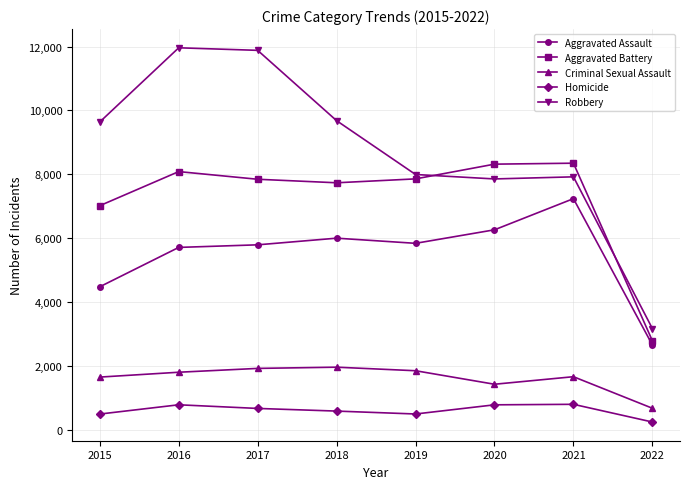

In Robbery, how many points are lower than both neighbors (excluding endpoints)?

1